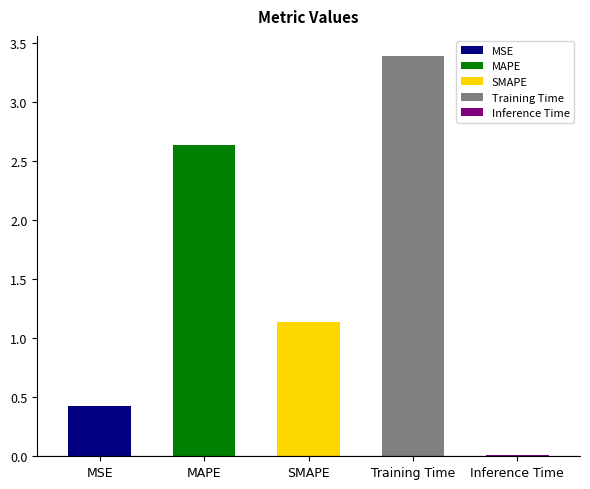

The chart shows a value of 1.1 at SMAPE. True or false?

True